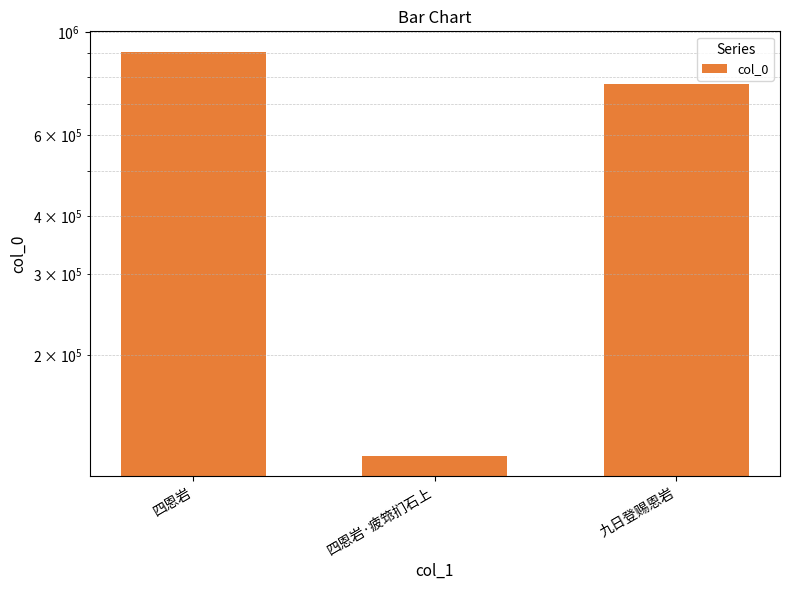

What is the sum of all values?

1804742